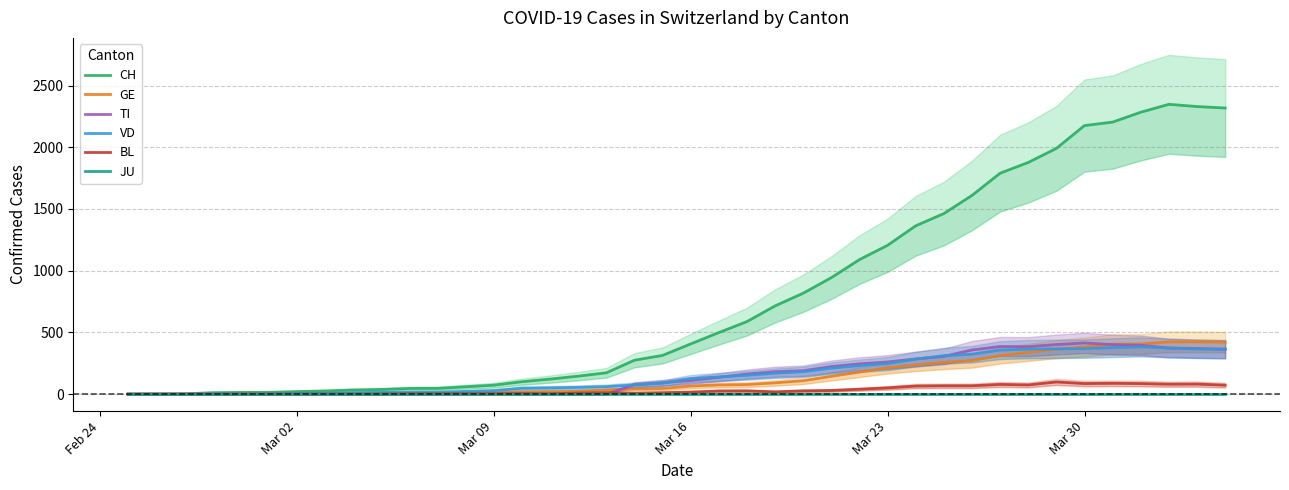

True or false: JU and TI cross at least once.

False